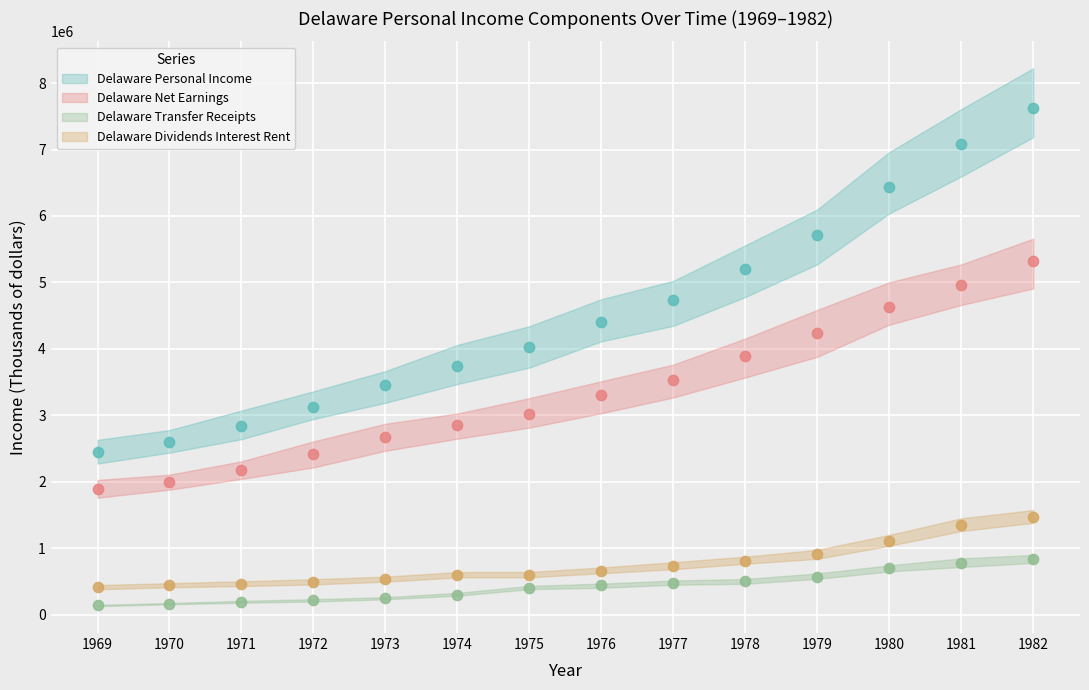

What are all the series names shown in the legend?

Delaware Personal Income, Delaware Net Earnings, Delaware Transfer Receipts, Delaware Dividends Interest Rent